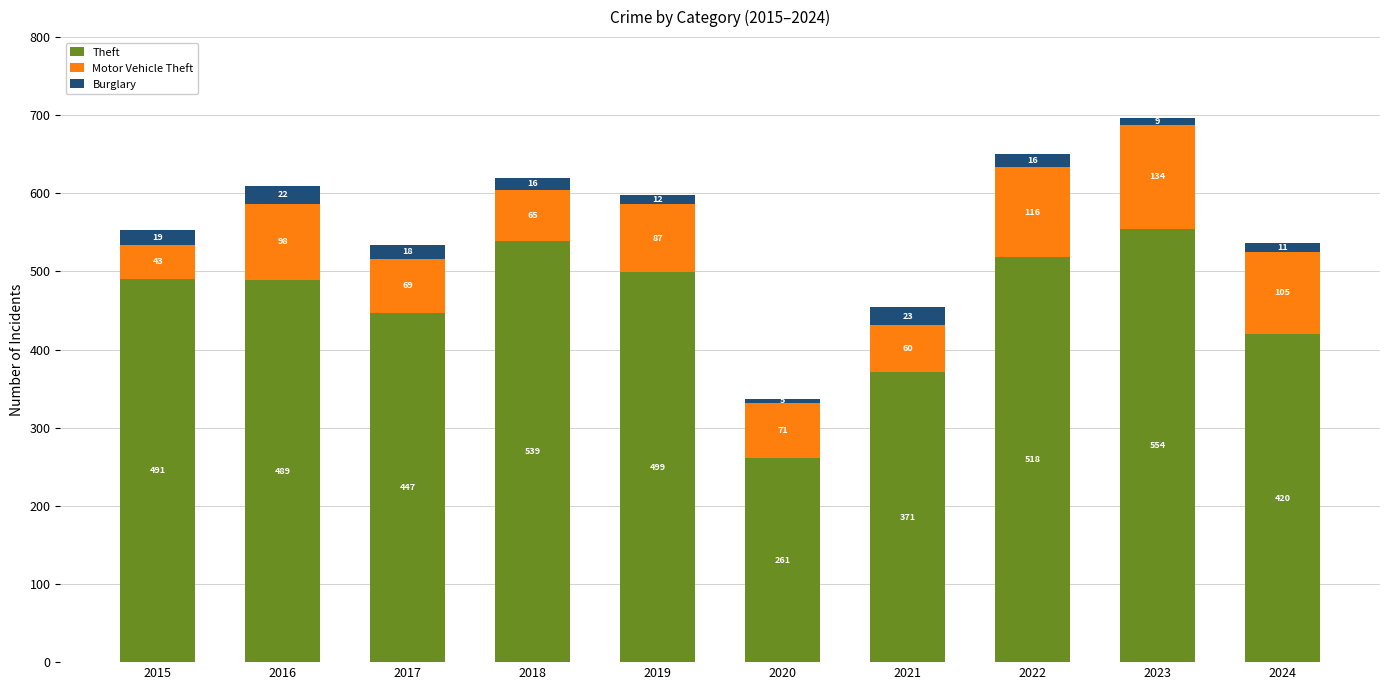

What is the sum of all Theft values?

4589